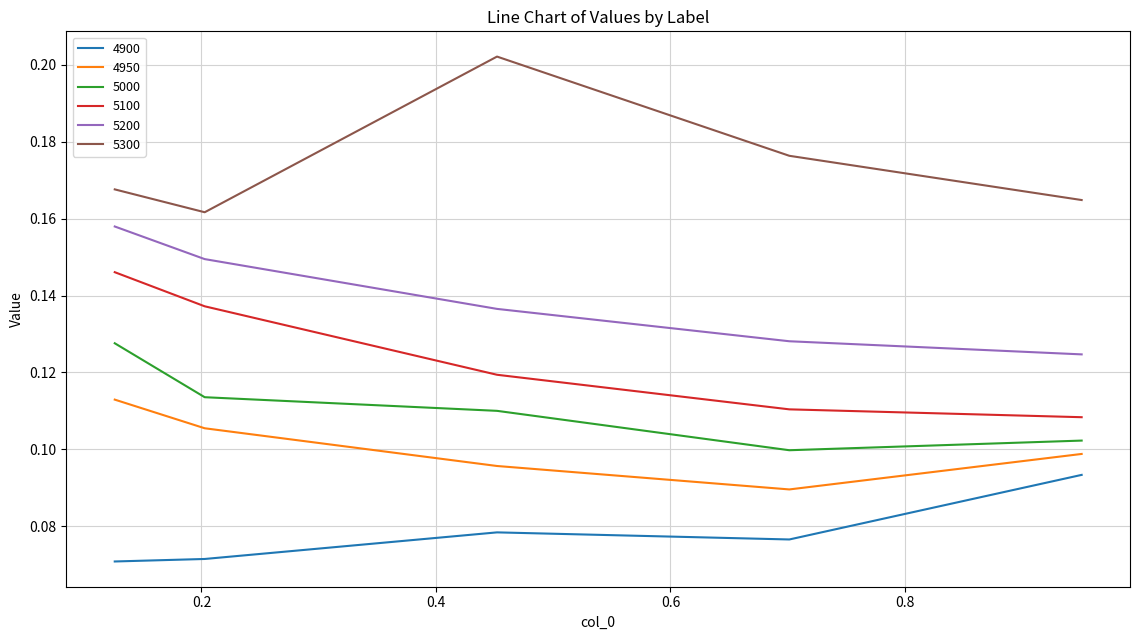

True or false: 4900 and 5000 intersect in this chart.

False